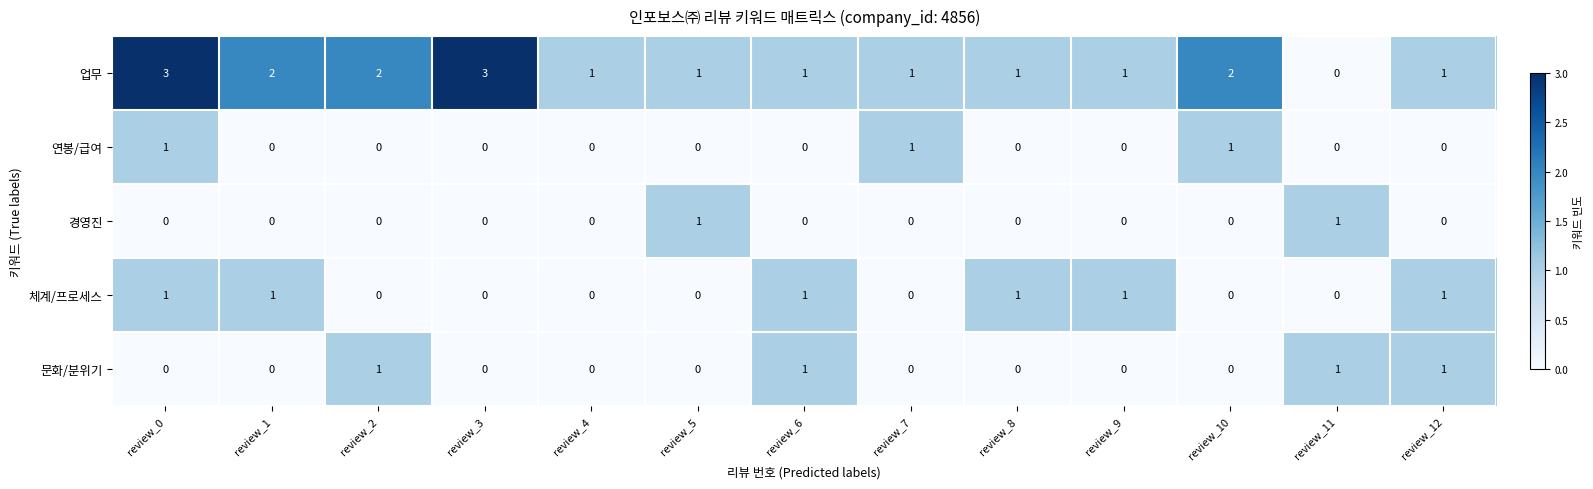

Which series has the widest spread of values?

업무